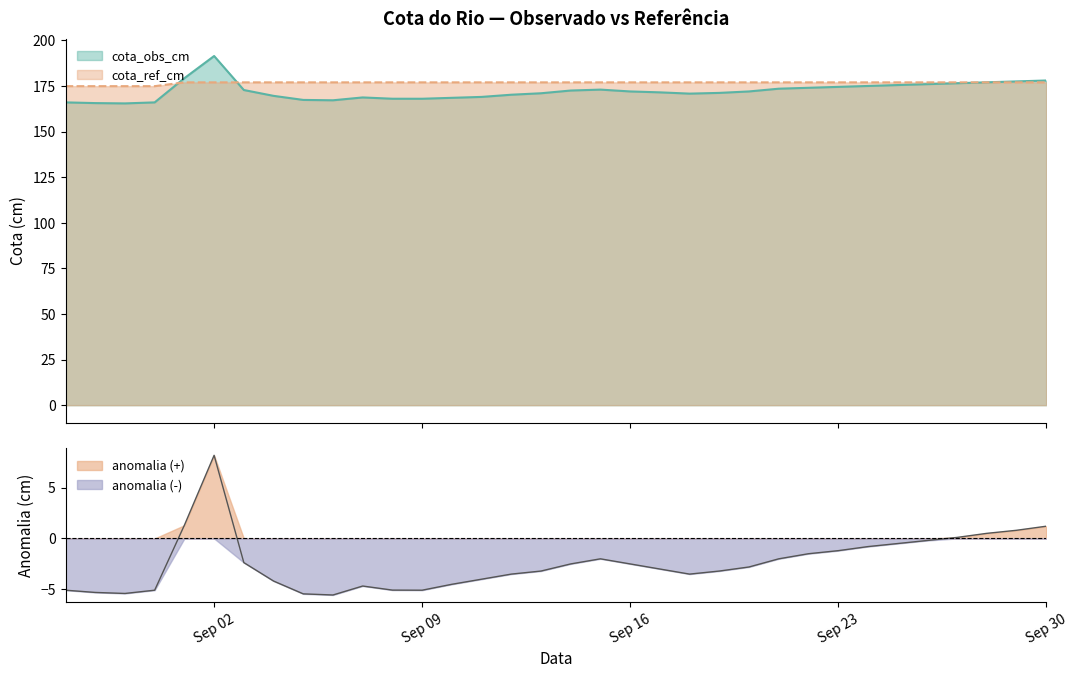

Reading right to left, transcribe all the data shown in this chart.

cota_obs_cm: 178.0	177.5	177.0	176.5	176.0	175.5	175.0	174.5	174.0	173.5	172.0	171.2	170.8	171.5	172.0	173.0	172.5	171.0	170.2	169.0	168.5	168.0	168.0	168.7	167.2	167.3	169.6	172.8	191.4	179.3	166.0	165.4	165.6	166.0
cota_ref_cm: 177.0	177.0	177.0	177.0	177.0	177.0	177.0	177.0	177.0	177.0	177.0	177.0	177.0	177.0	177.0	177.0	177.0	177.0	177.0	177.0	177.0	177.0	177.0	177.0	177.0	177.0	177.0	177.0	177.0	177.0	174.9	174.9	174.9	174.9
anomalia: 1.2	0.8	0.5	0.1	-0.2	-0.5	-0.8	-1.2	-1.5	-2.0	-2.8	-3.2	-3.5	-3.0	-2.5	-2.0	-2.5	-3.2	-3.5	-4.0	-4.5	-5.1	-5.1	-4.7	-5.5	-5.4	-4.2	-2.4	8.2	1.3	-5.1	-5.4	-5.3	-5.1